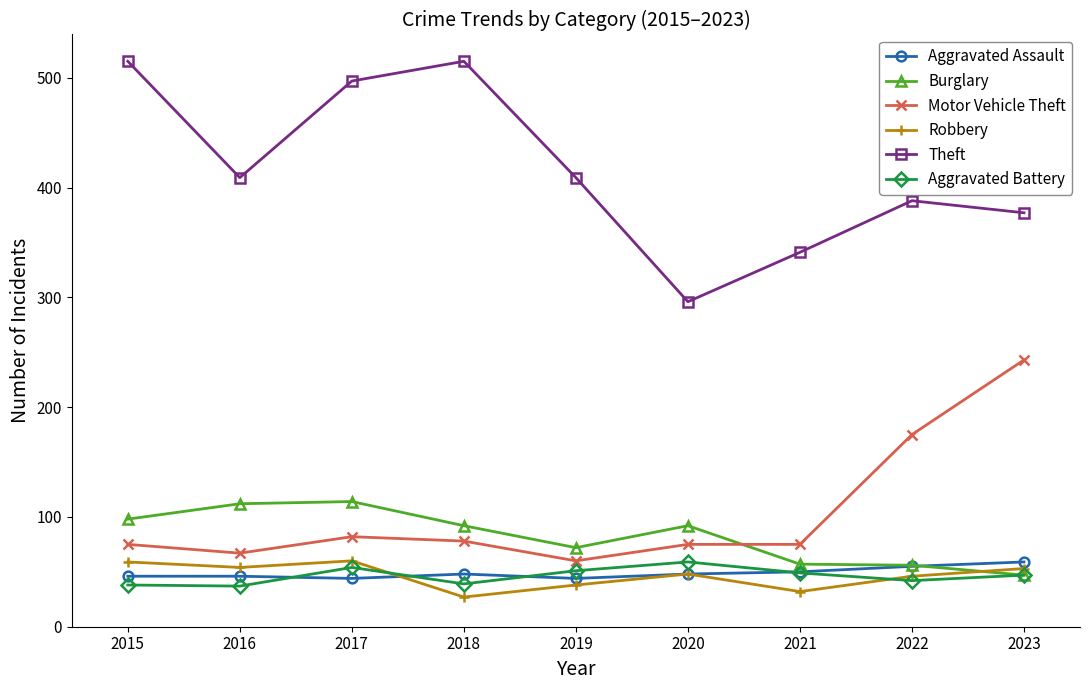

Is this an area chart (filled region under the line)?

No